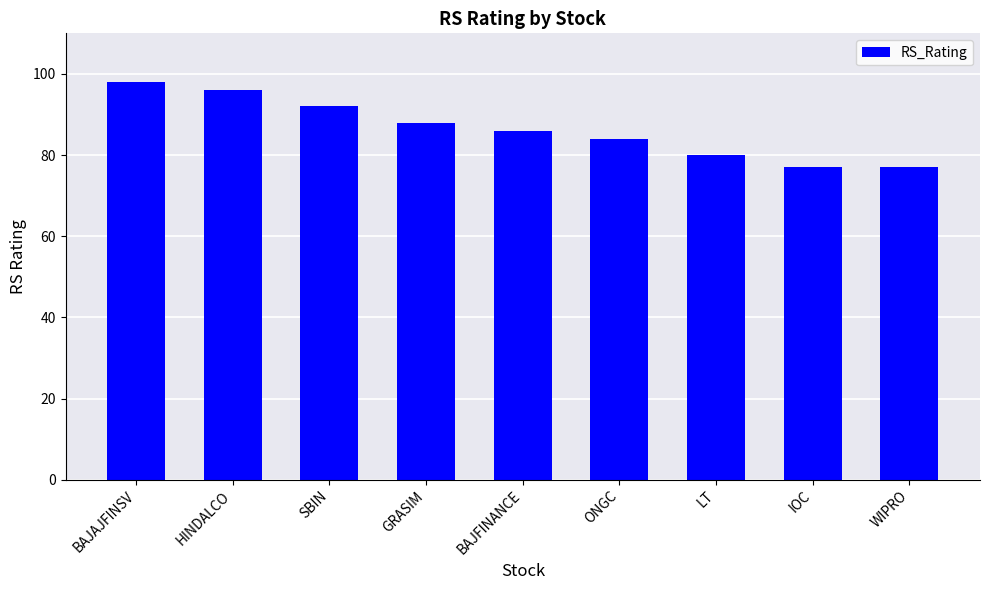

Is it true that the value at WIPRO is 77?

True